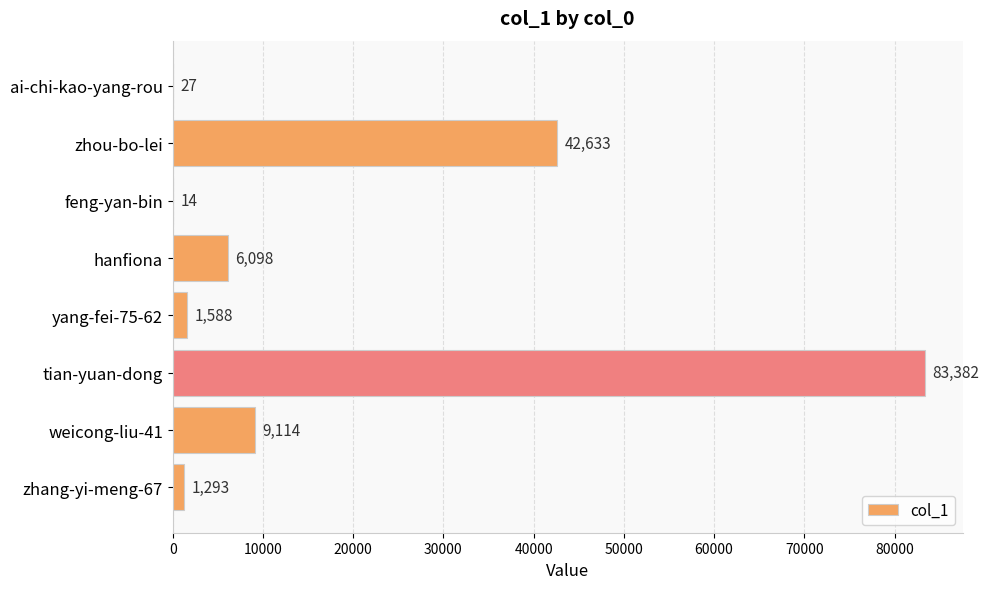

What is the sum of all values?

144149